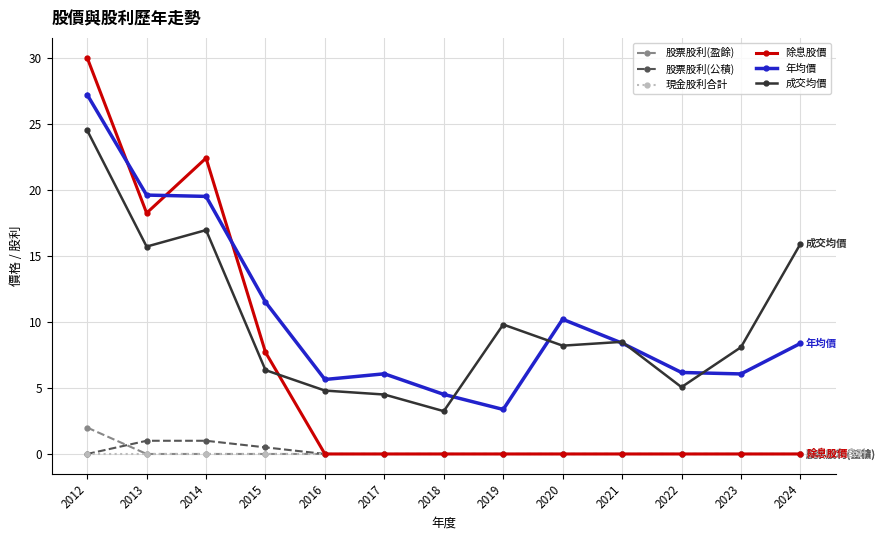

True or false: 股票股利(公積) and 年均價 cross at least once.

False